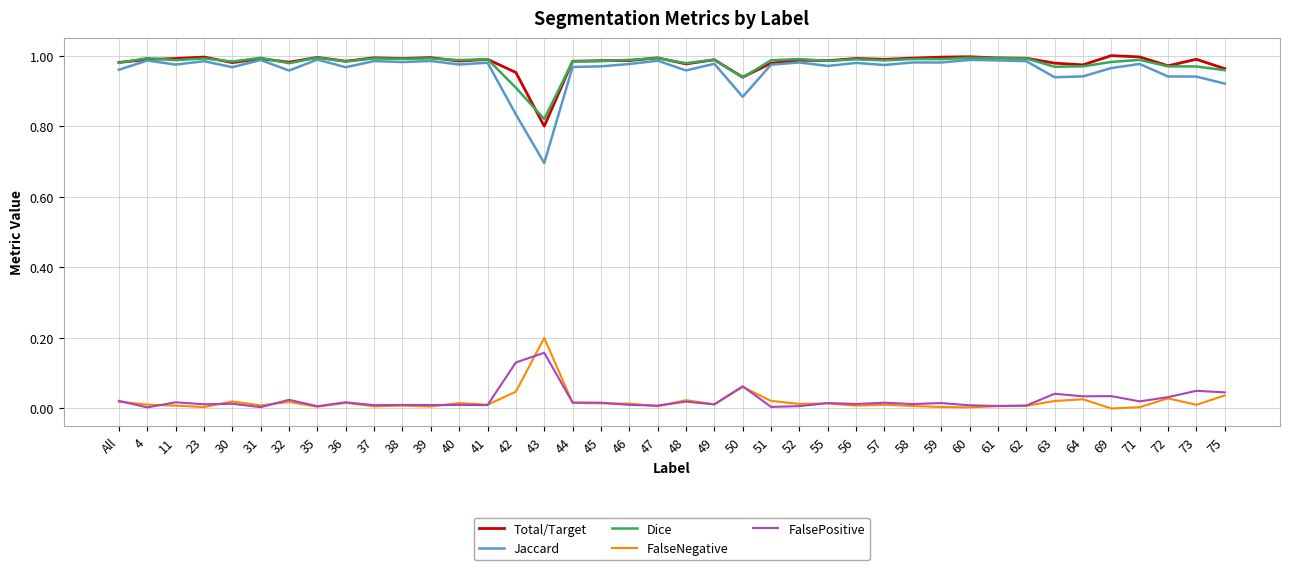

True or false: FalsePositive has a value of 0.0 at 37.

True